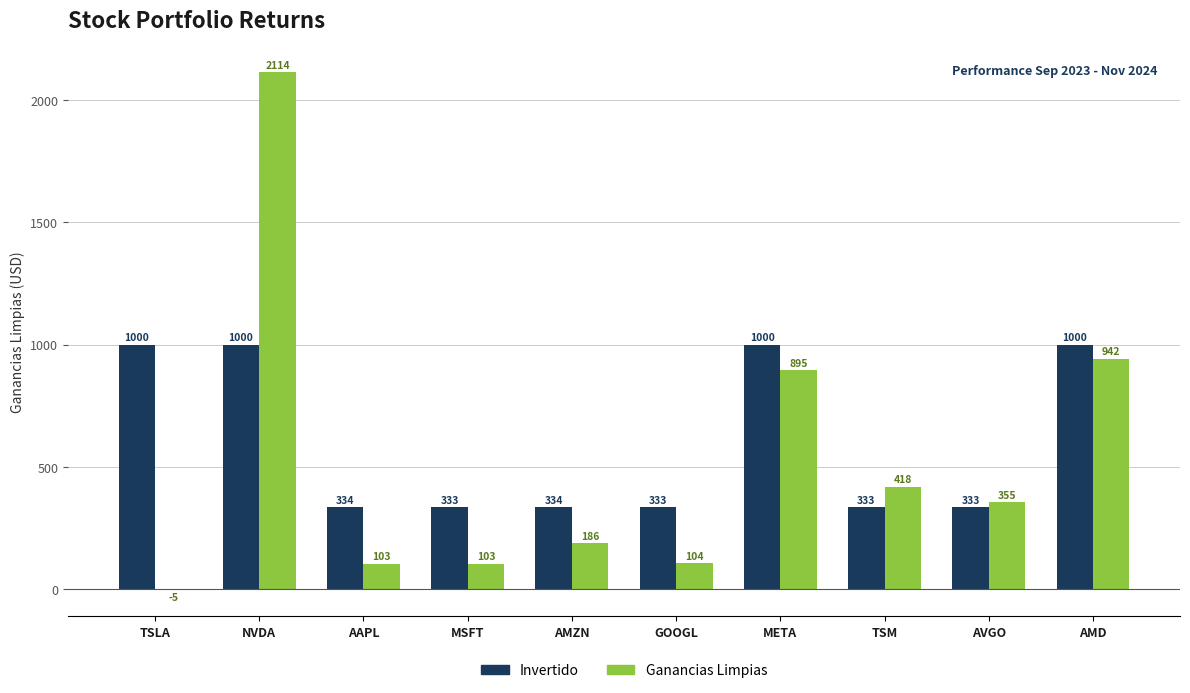

What is the sum of all Ganancias Limpias values?

5215.4